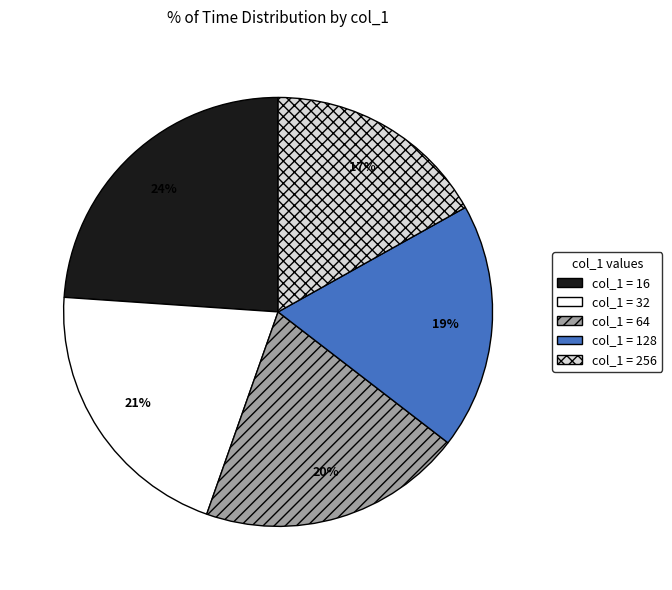

To the nearest percent, what is the difference between the largest and smallest slice percentages?

7%